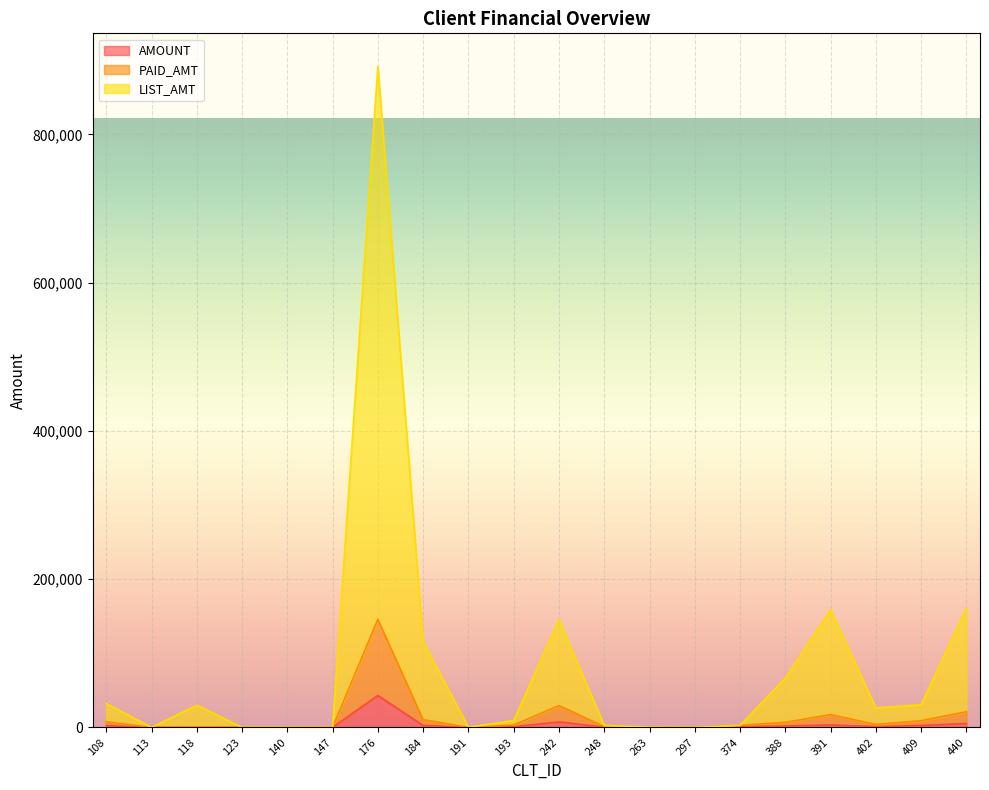

True or false: PAID_AMT and AMOUNT intersect in this chart.

False